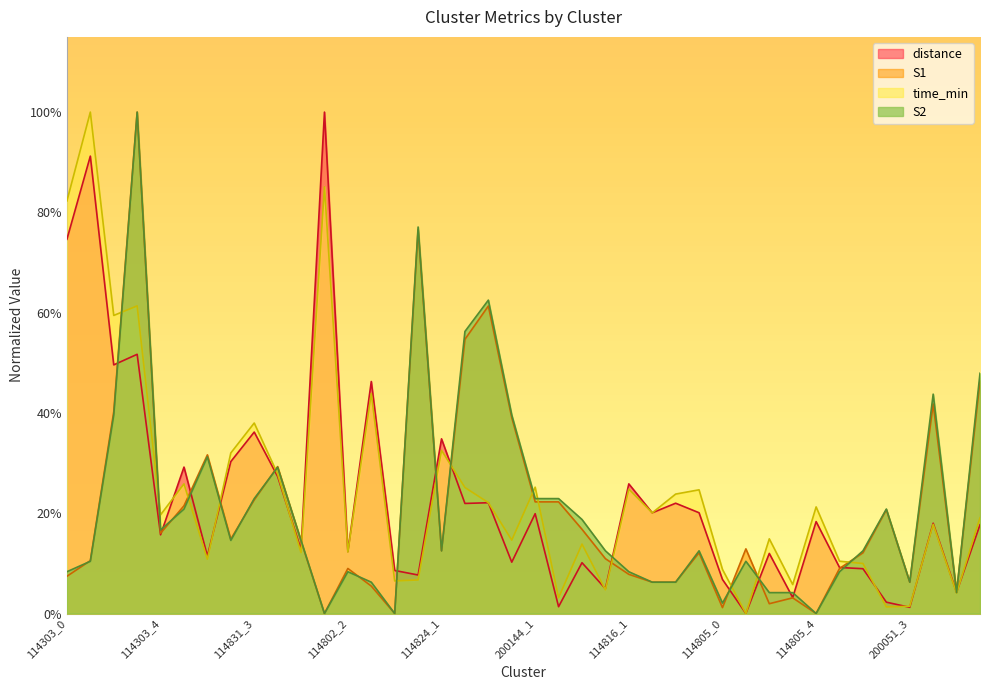

How many positive values does the S1 series have?

37